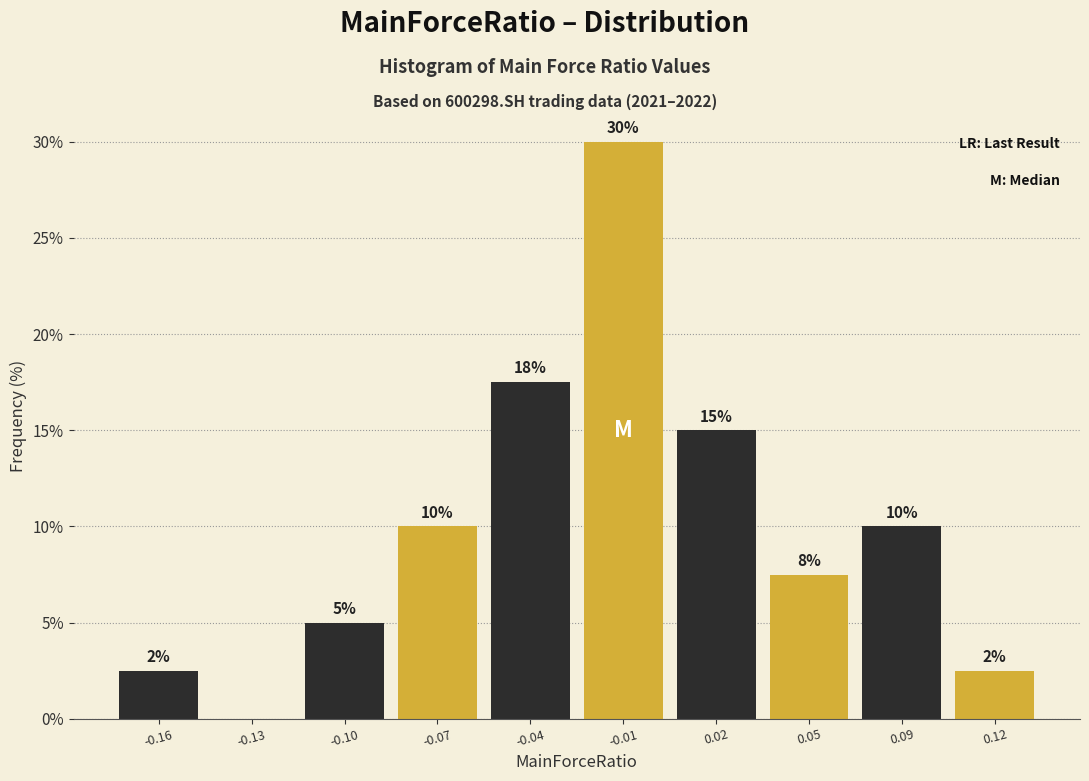

What value does the data have at -0.16?

2.5